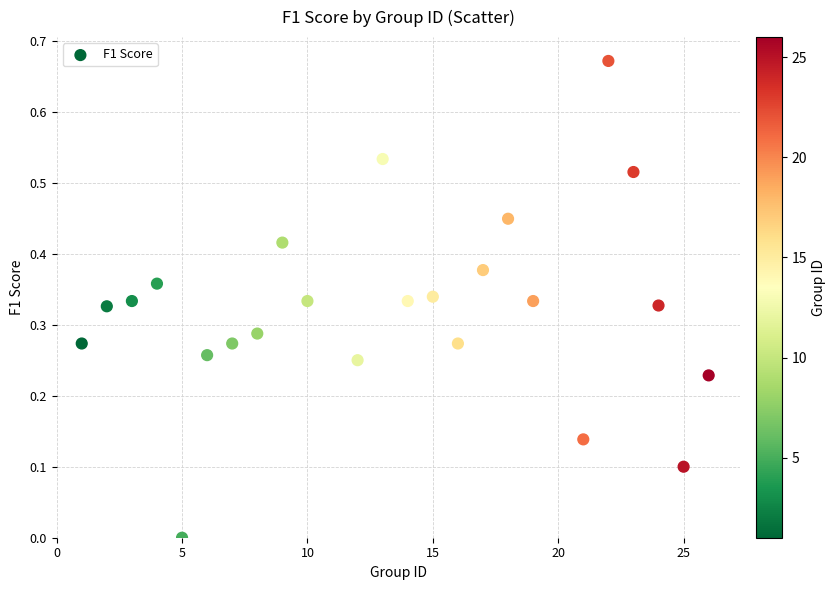

What is the range of X values (max minus min)?

25.0